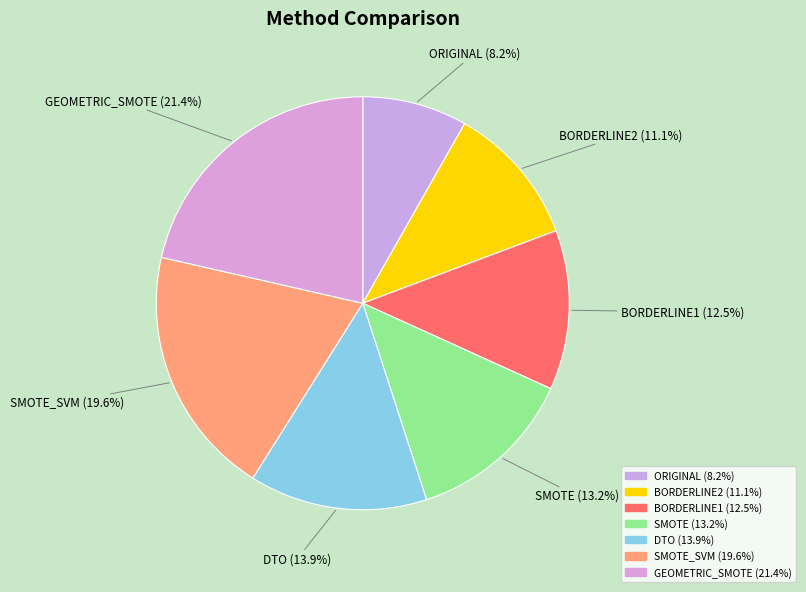

Count the number of slices in the pie.

7